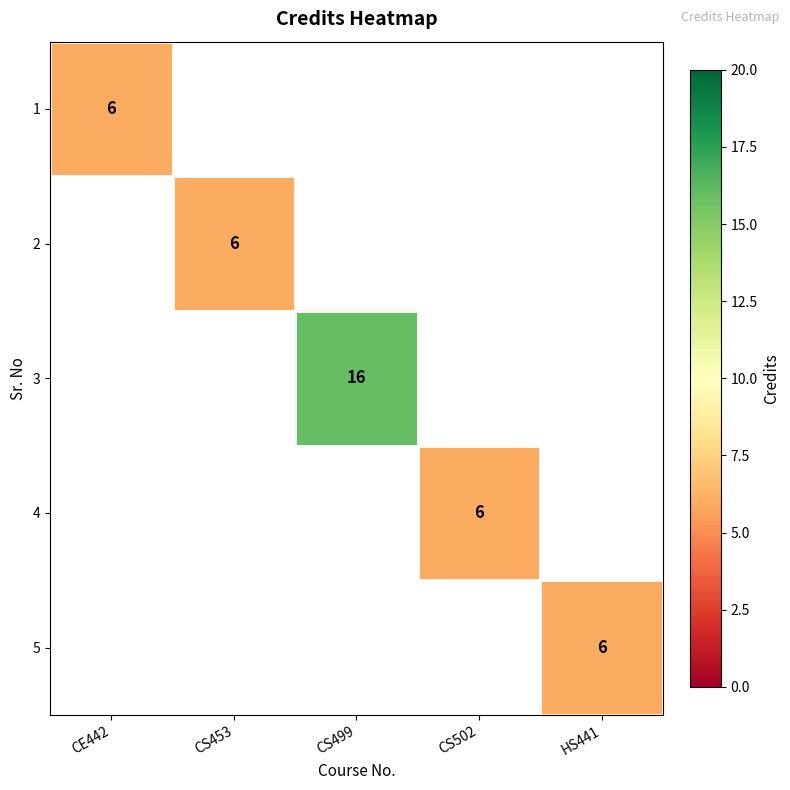

The 3 series shows 7 at CS499. True or false?

False